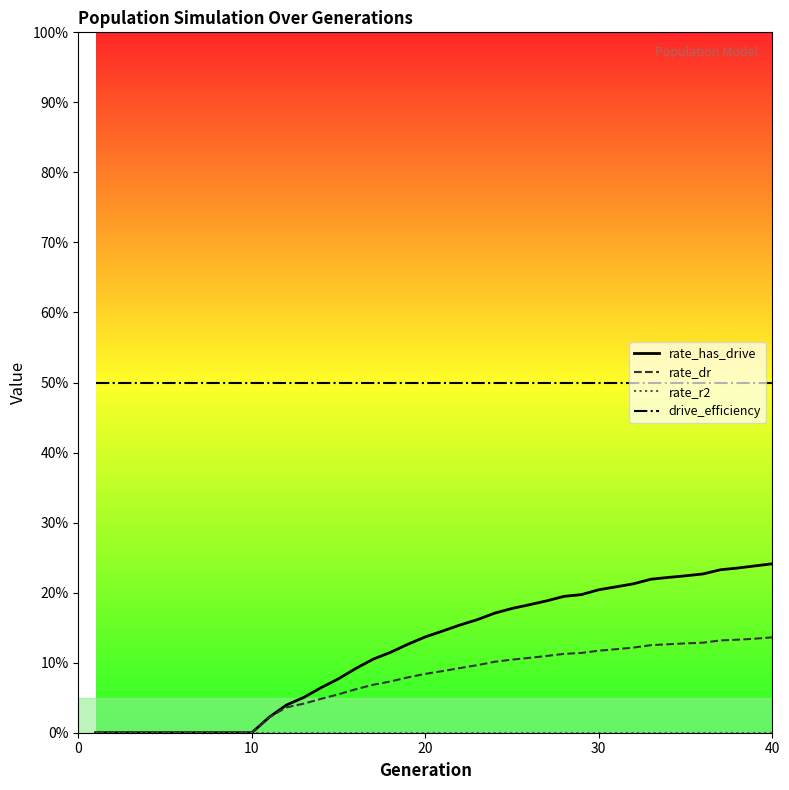

Does the chart have visible grid lines?

No